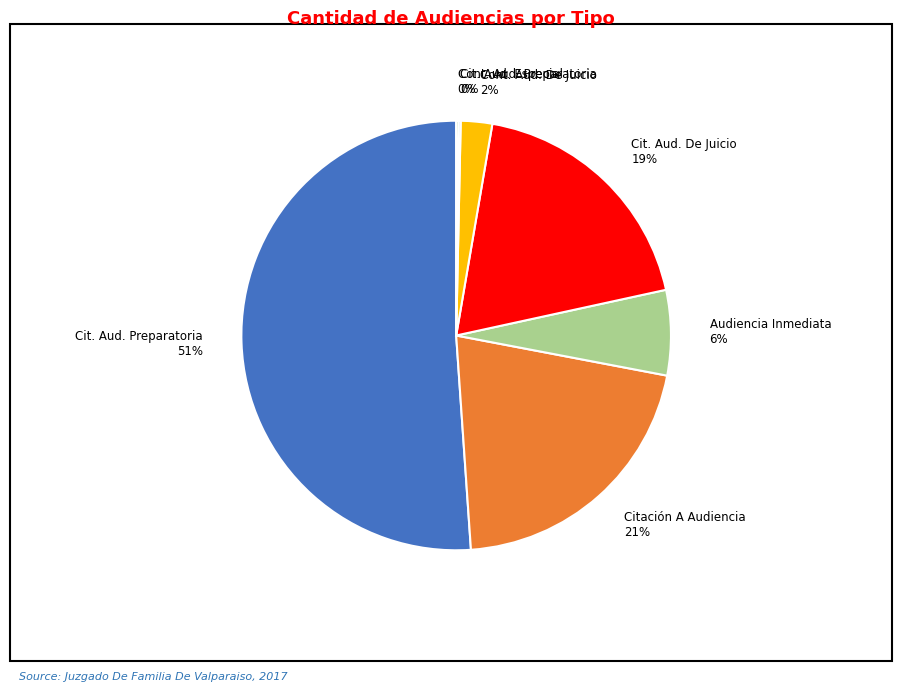

Rank the categories by value from highest to lowest.

Citación A Audiencia Preparatoria, Citación A Audiencia, Citación A Audiencia De Juicio, Audiencia Inmediata, Continuación Audiencia De Juicio, Citación Audiencia Especial, Continuación Audiencia Preparatoria